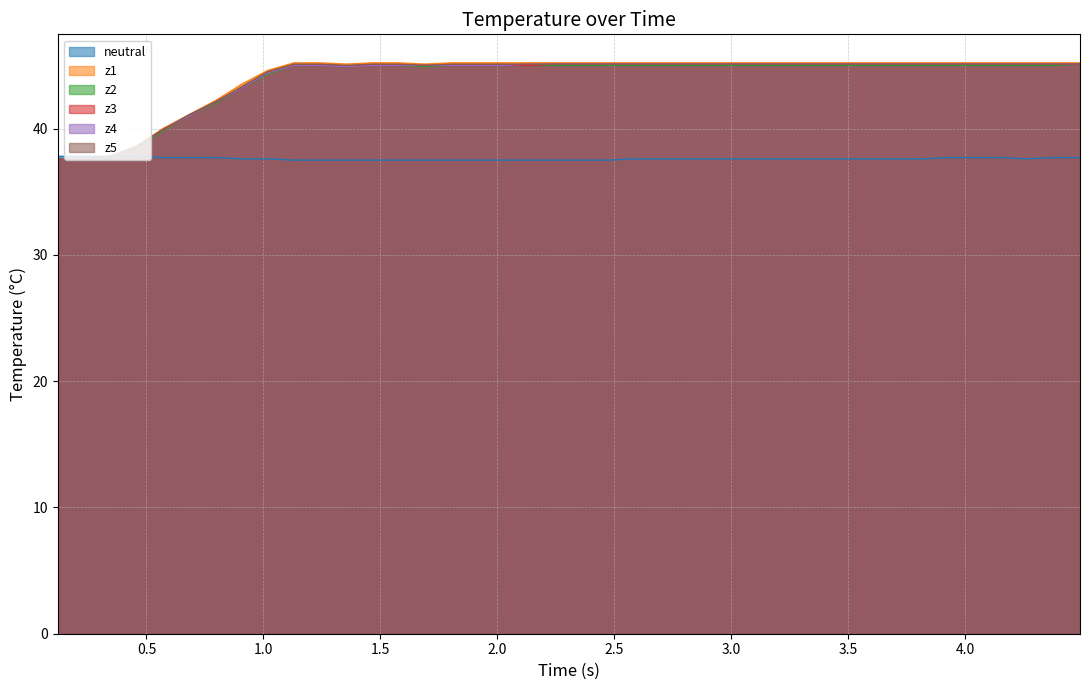

Which series has the largest range (max minus min)?

z1